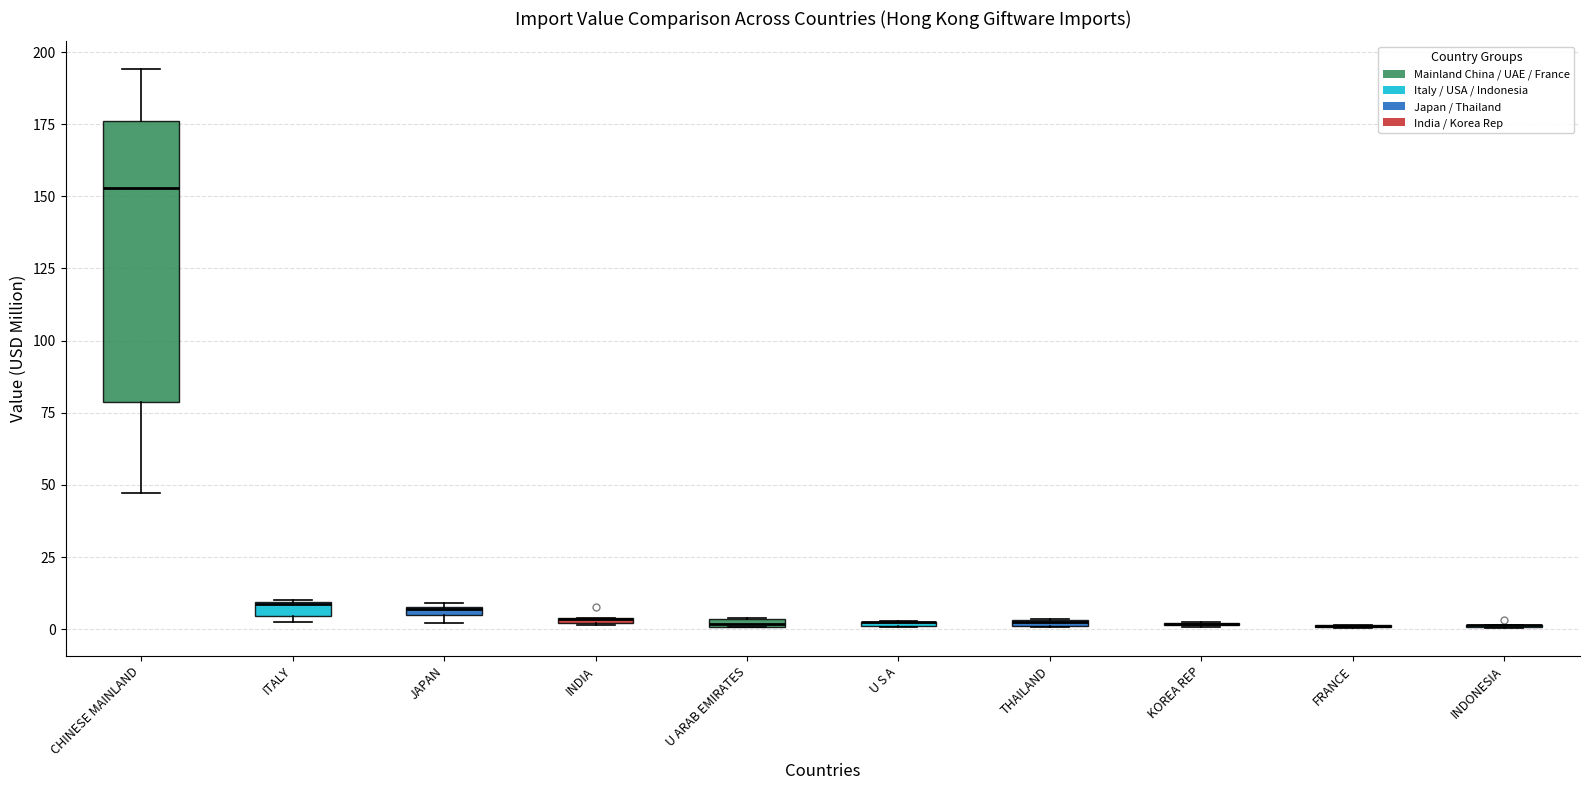

Where is the lower edge of the box for U ARAB EMIRATES on the y-axis? The values are not printed on the chart, so give them approximately, as read against the axis.

0